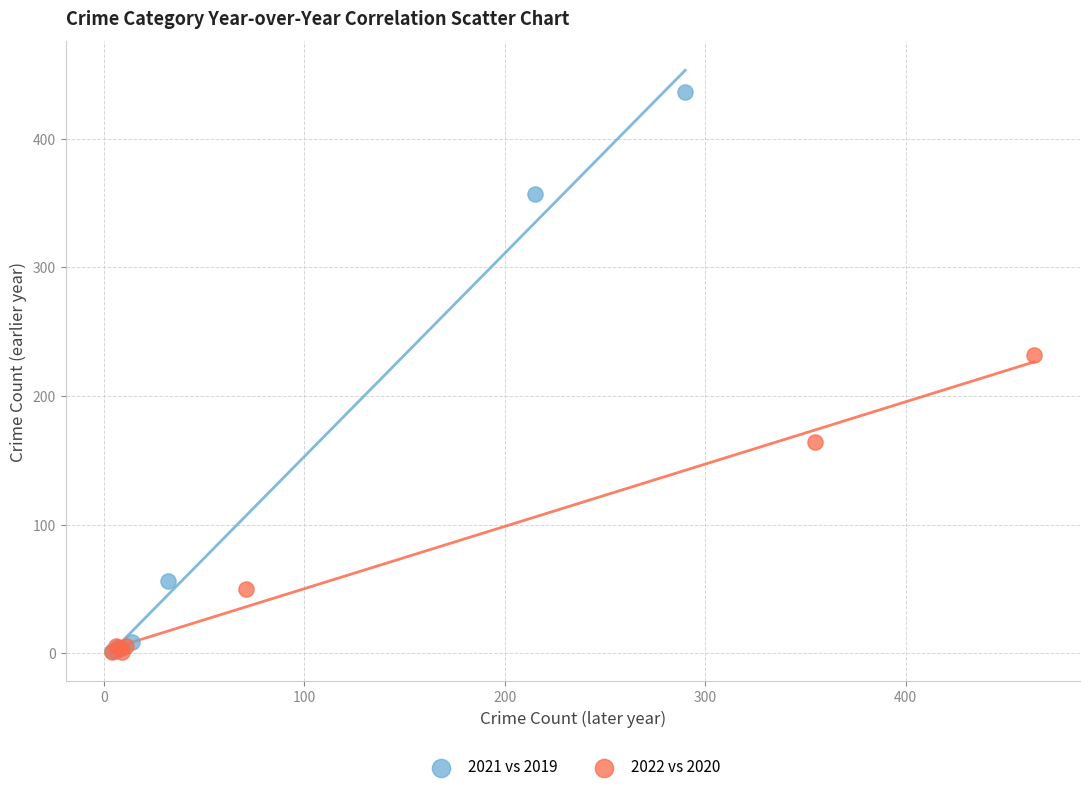

Which series contains the highest Y value?

2021 vs 2019